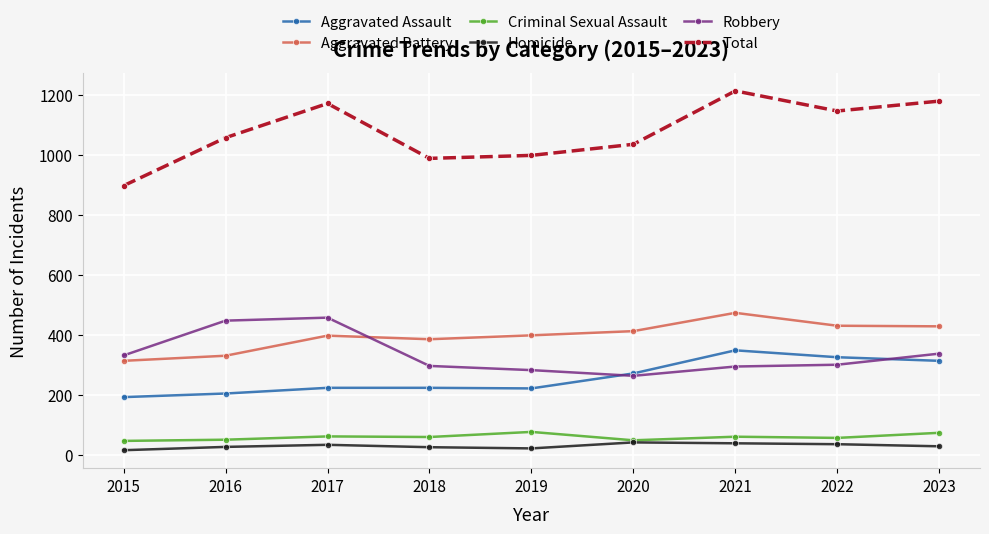

Where is Robbery nearest to the value 360?

2023